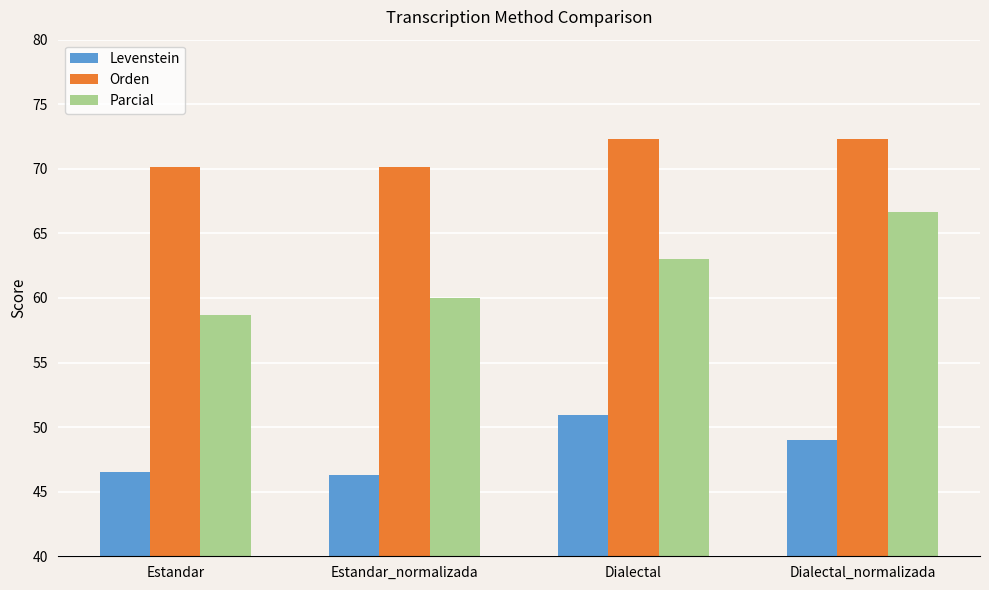

What is the difference between the highest and lowest values at Estandar_normalizada?

23.8